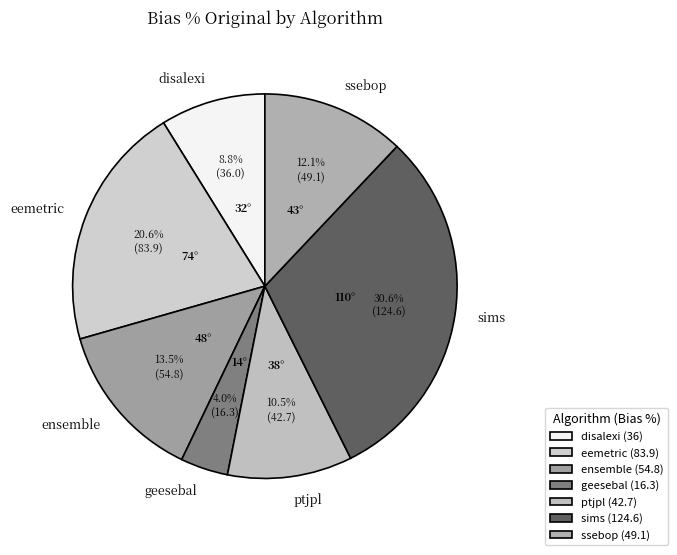

Combined, do geesebal and disalexi account for over 50%?

No